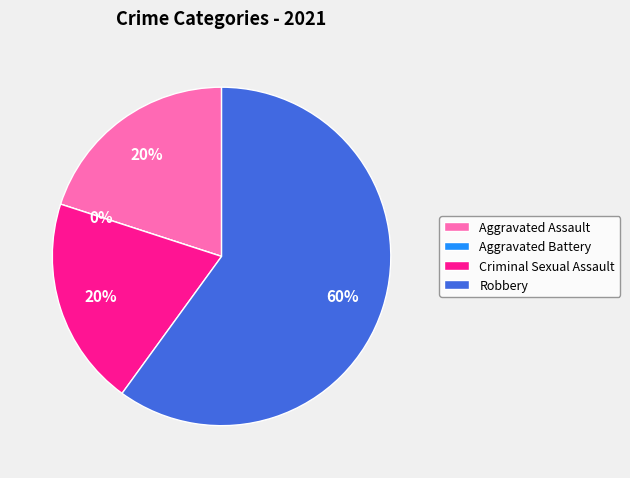

The Robbery slice represents 60% of the pie. True or false?

True